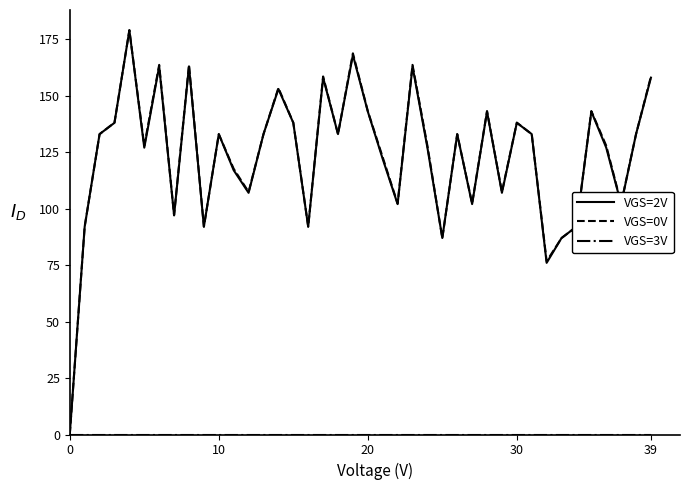

What is the highest value of the VGS=2V series?

179.0